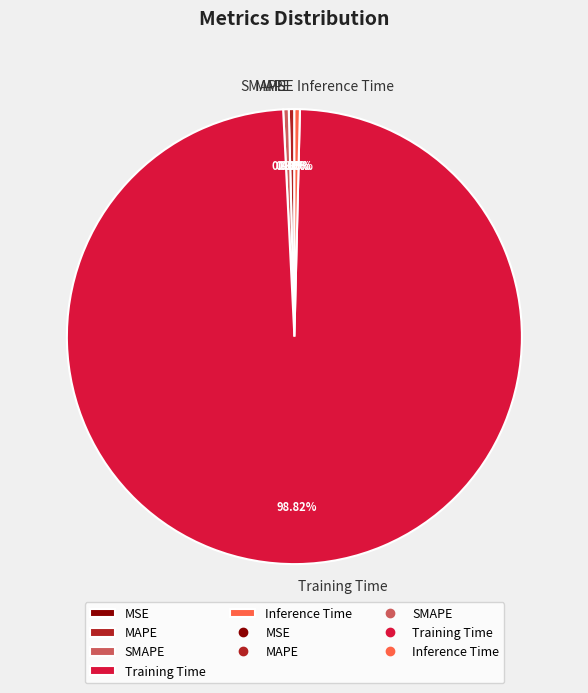

Which category has the biggest portion of the pie?

Training Time